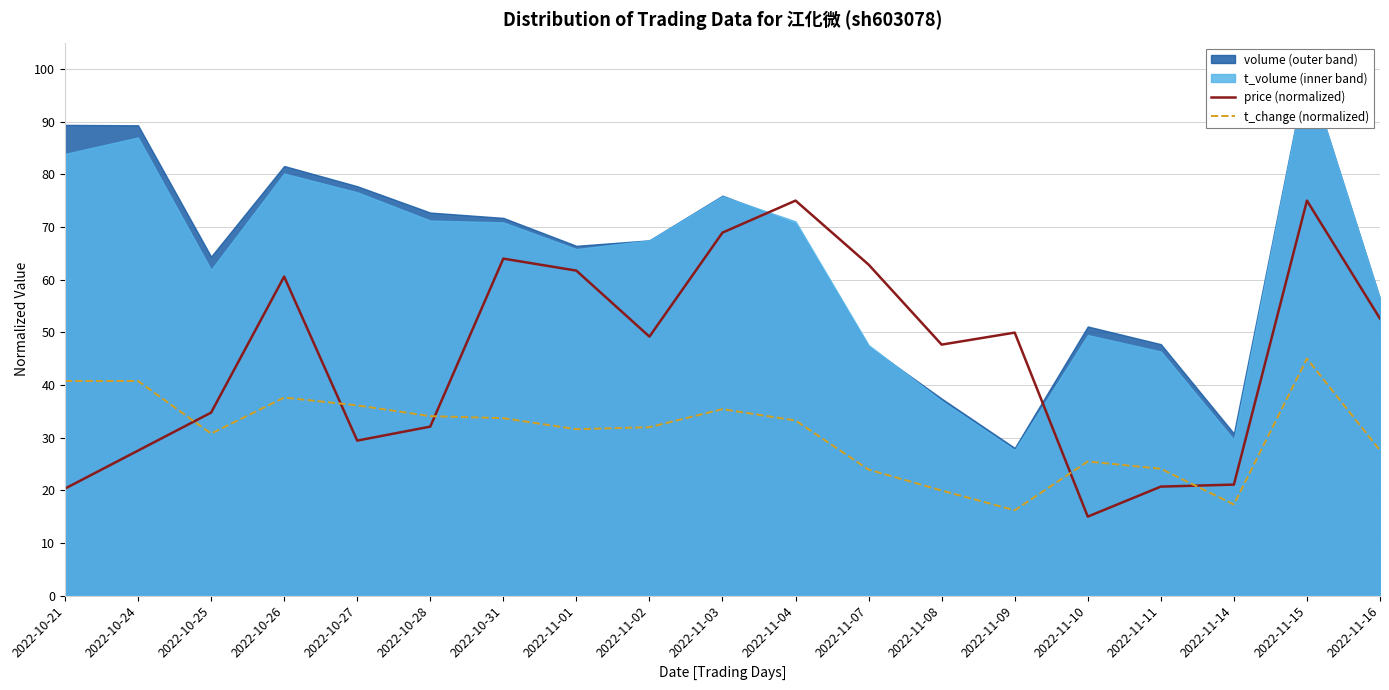

What is the value of the price (normalized) point at the 9th from the left?

49.2